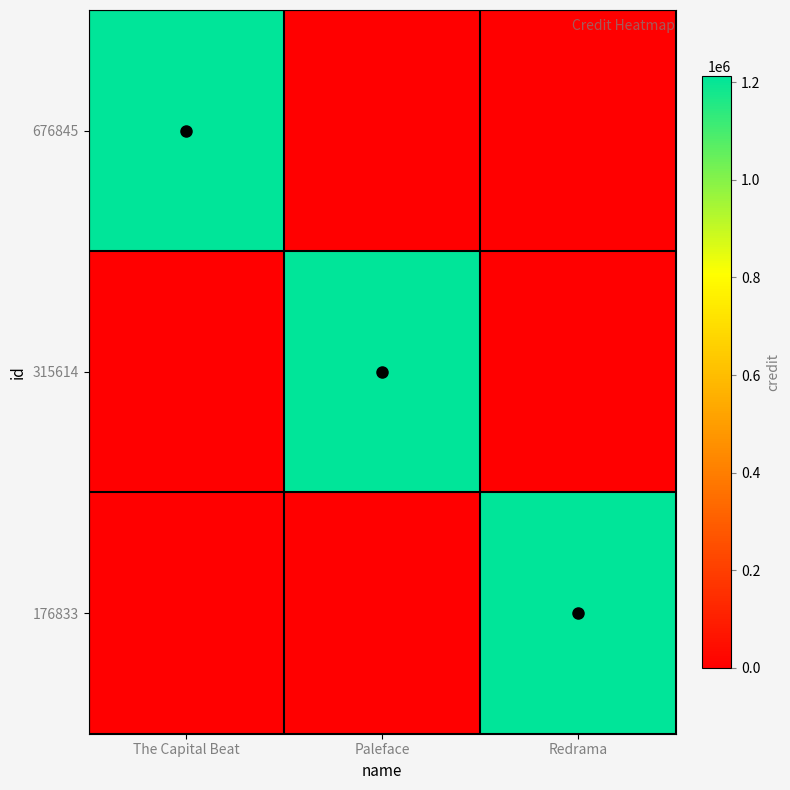

Between Redrama and The Capital Beat, which is larger?

The Capital Beat